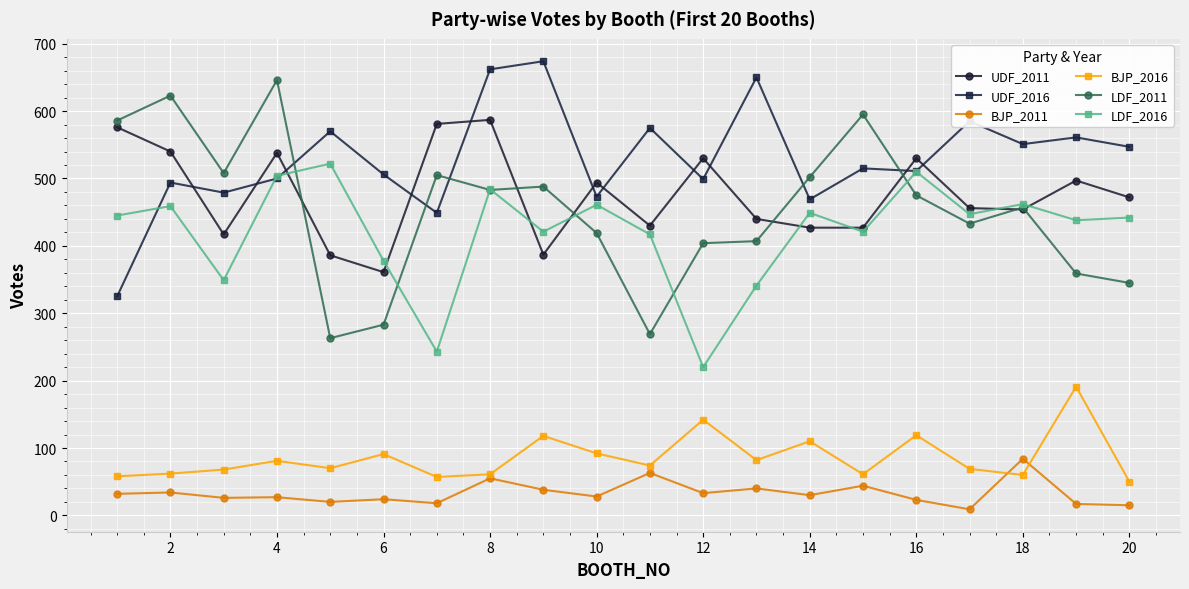

True or false: UDF_2016 has more than 2 points higher than both neighbors.

True